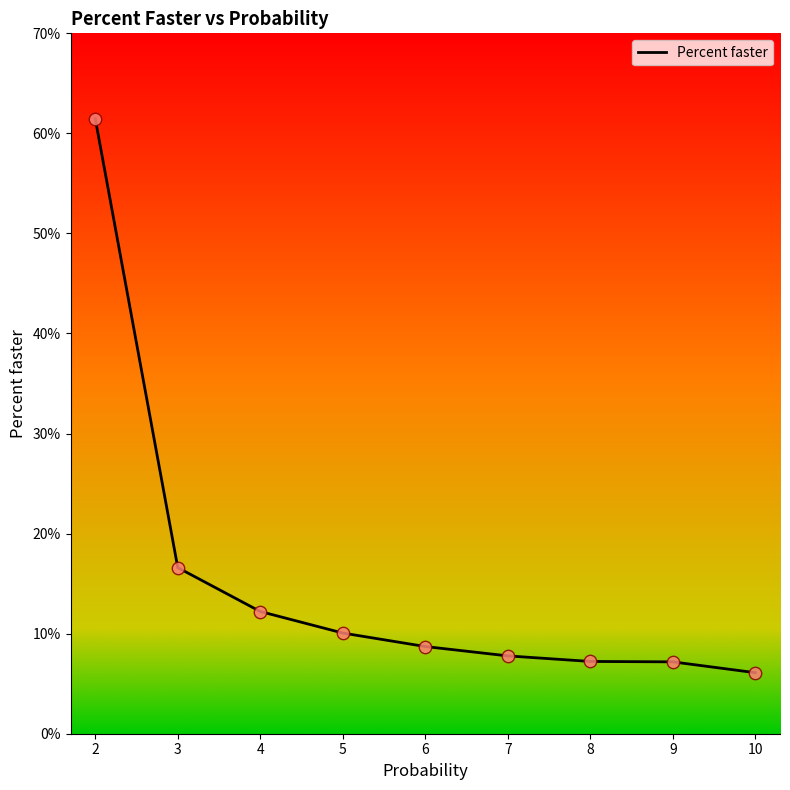

What is the change in value from 3 to 9?

-9.4